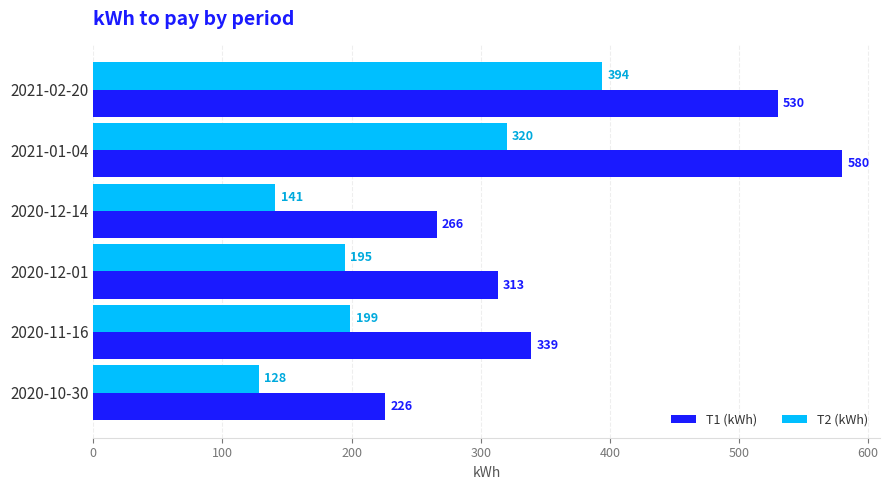

Between 2020-12-14 and 2020-11-16, which series saw the biggest shift?

T1 (kWh)